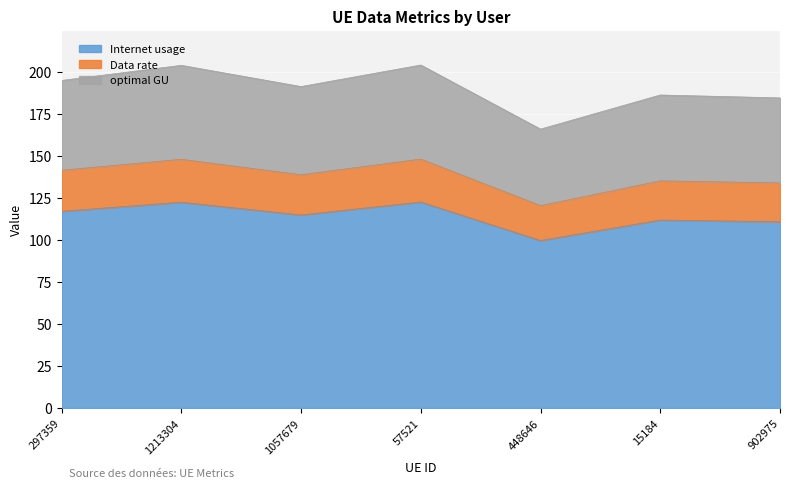

Which category has the lowest value in the optimal GU series?

448646